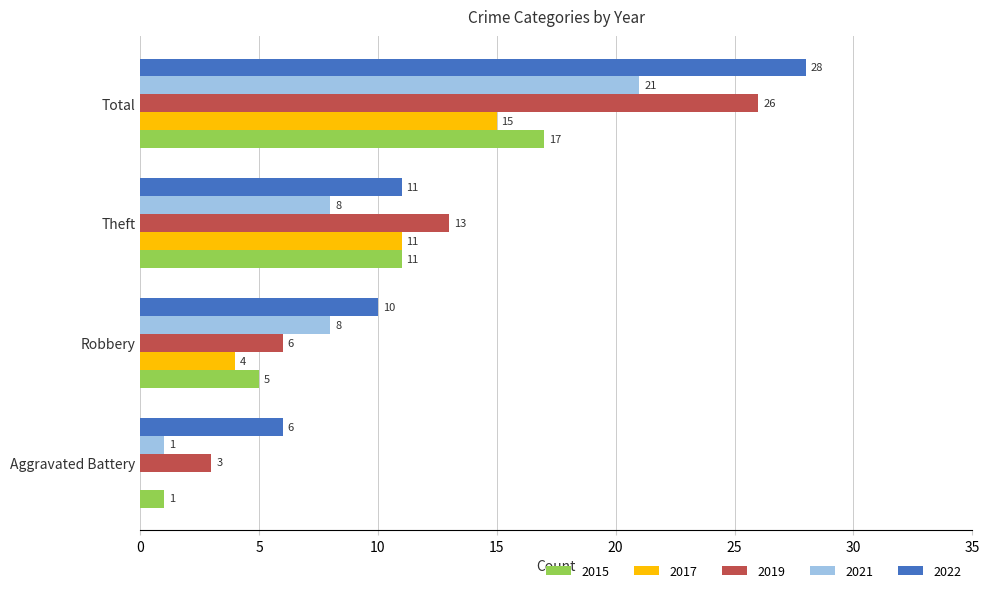

What is the average value of the 2022 series?

14